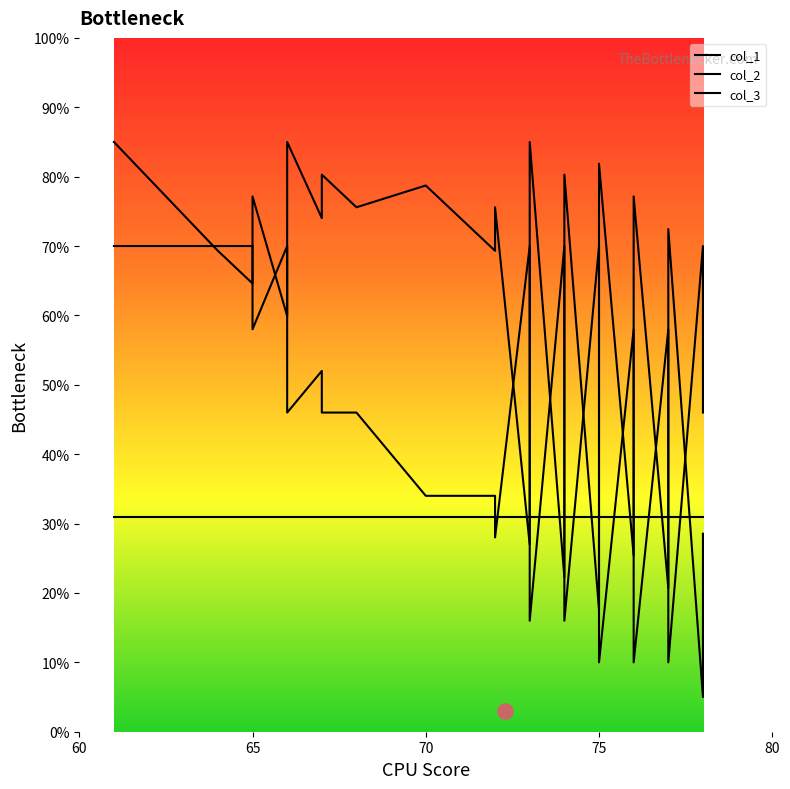

Is the value of col_3 at 11 greater than the value of col_1 at 80?

No